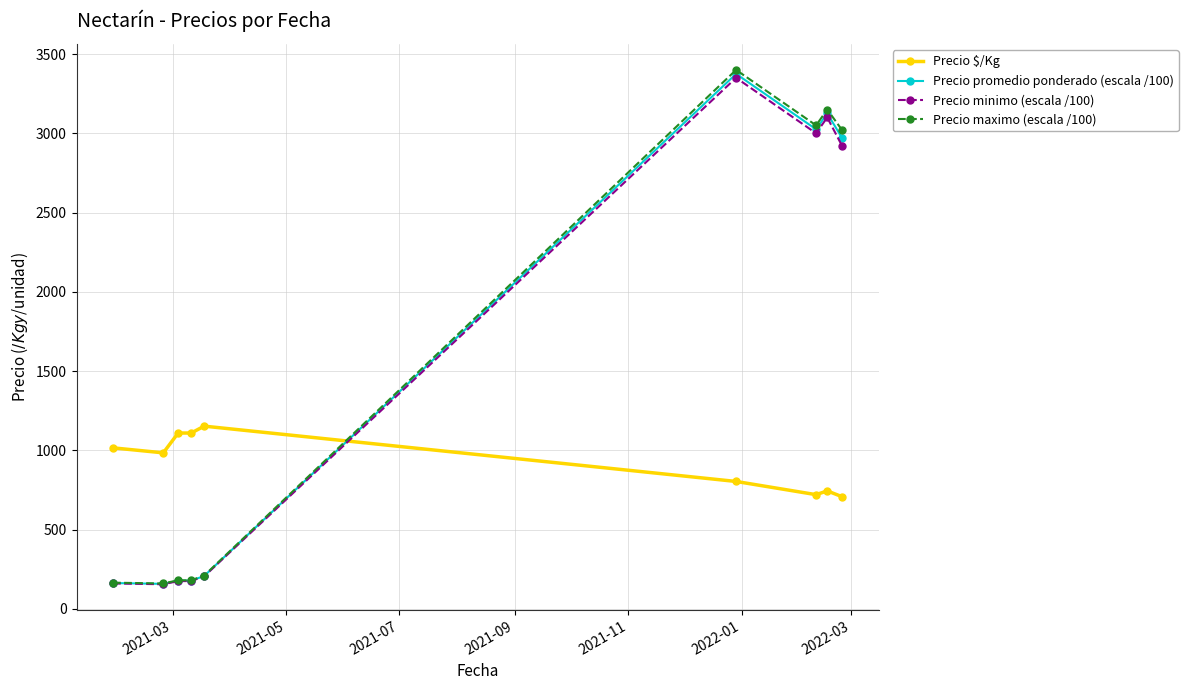

Which series has the largest range (max minus min)?

Precio maximo (escala /100)